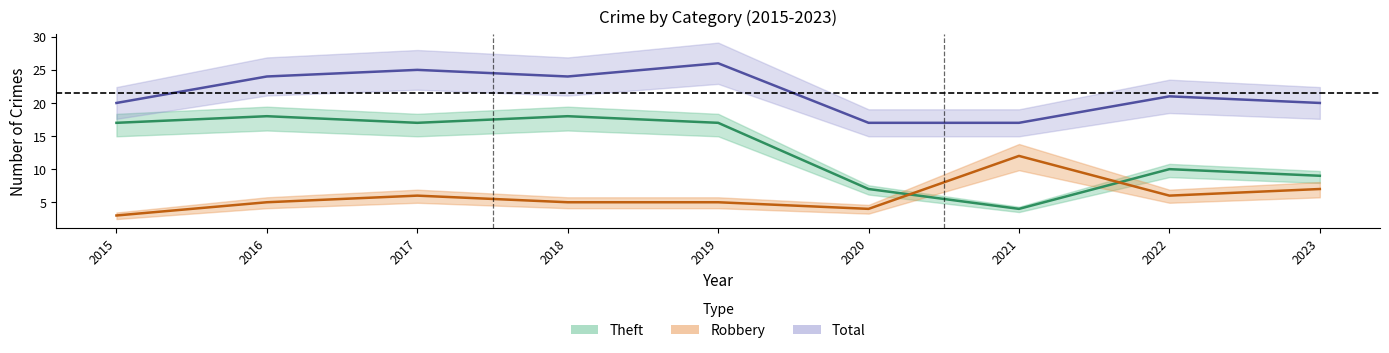

What is the average value of the Total series?

22